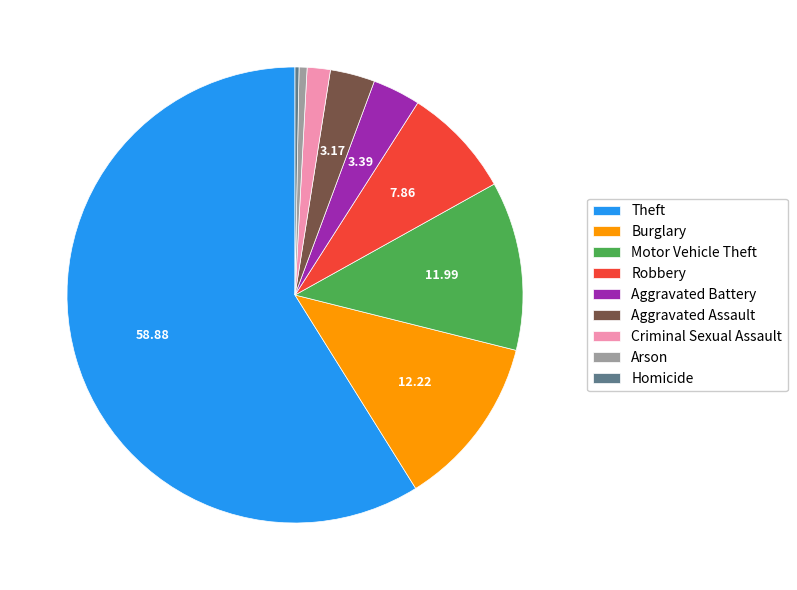

Is there a majority slice in this chart?

Yes